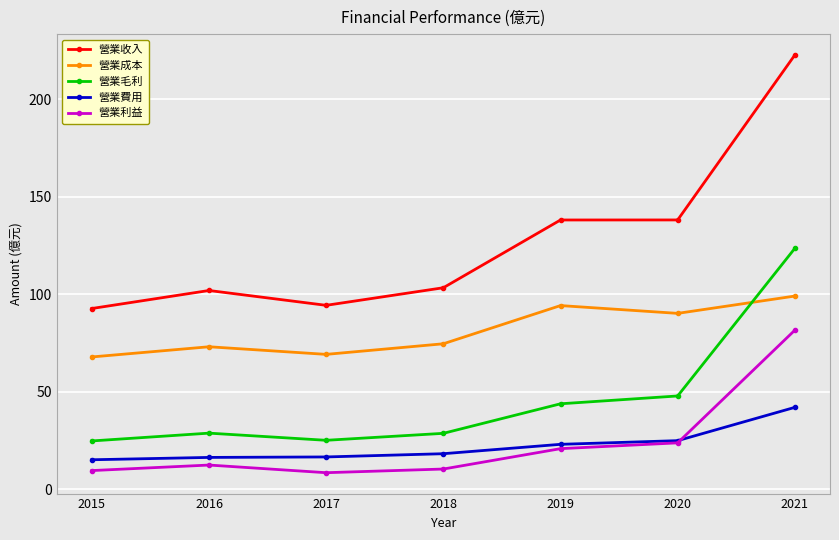

What is the value of the 營業收入 point at the 1st from the left?

92.7